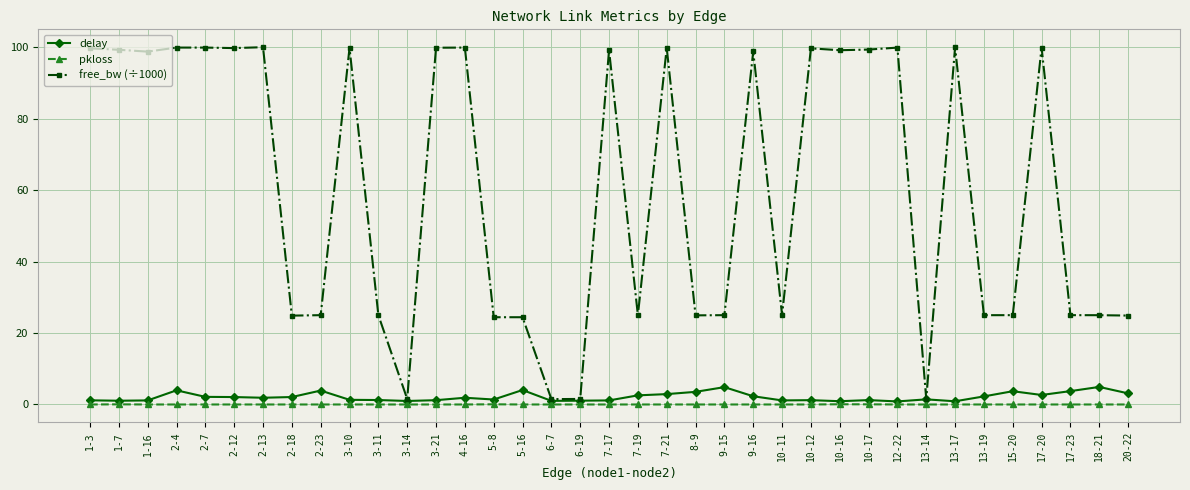

True or false: free_bw (÷1000) has a value of 14.3 at 15-20.

False